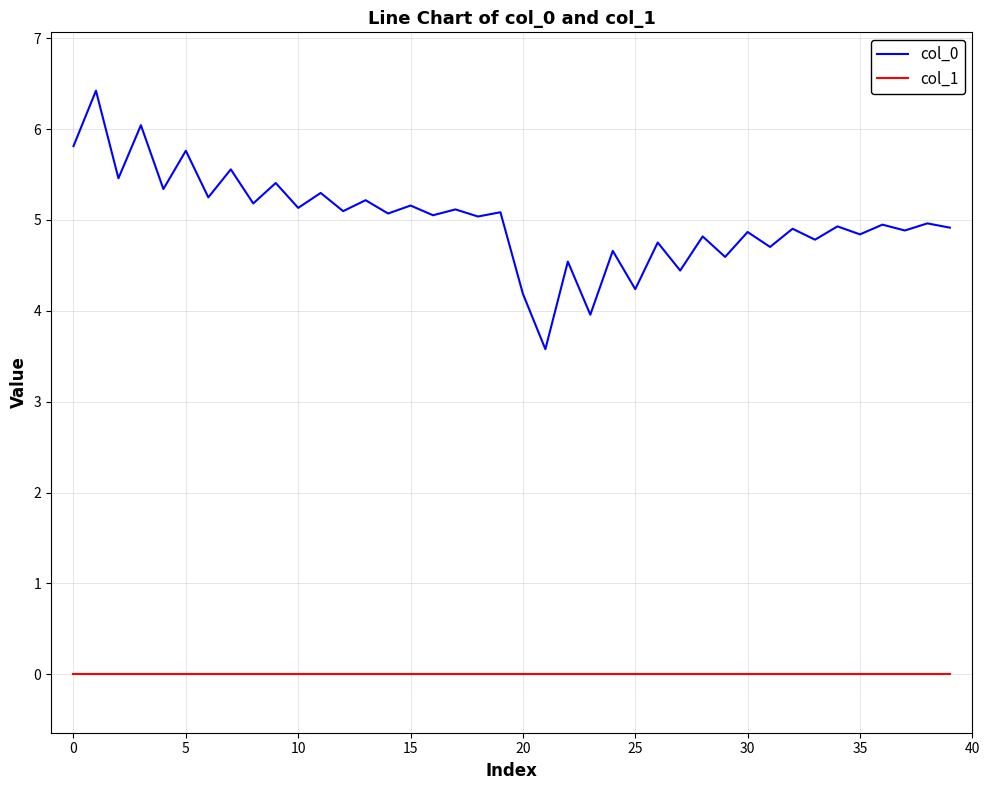

True or false: col_1 and col_0 intersect in this chart.

False